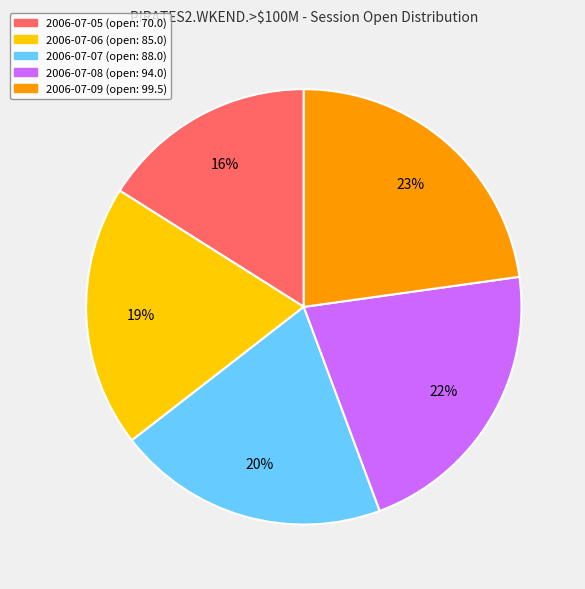

How many slices are in this pie chart?

5